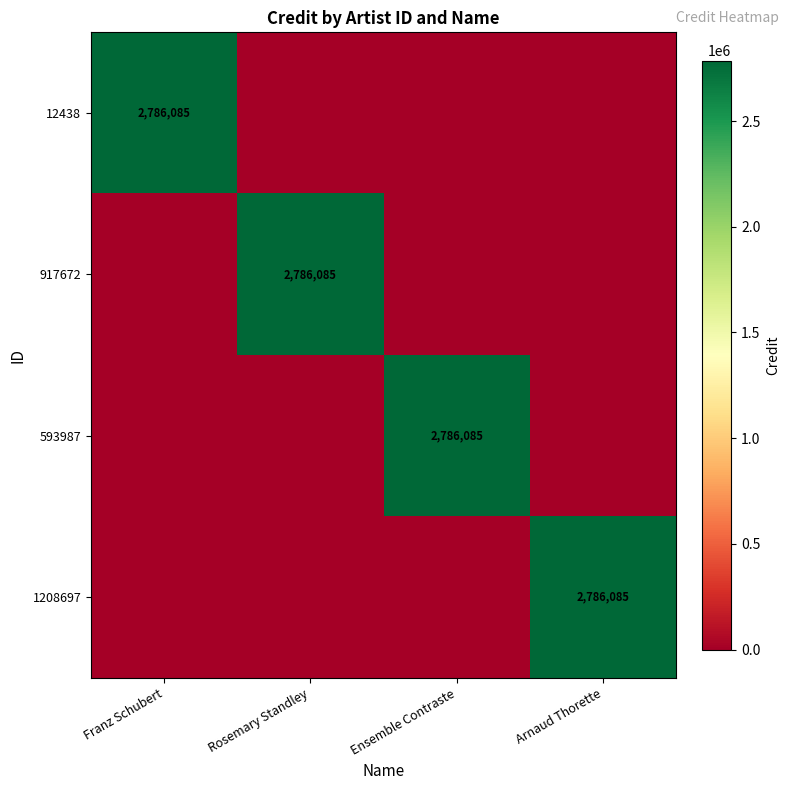

The 12438 series shows 1215379 at Franz Schubert. True or false?

False